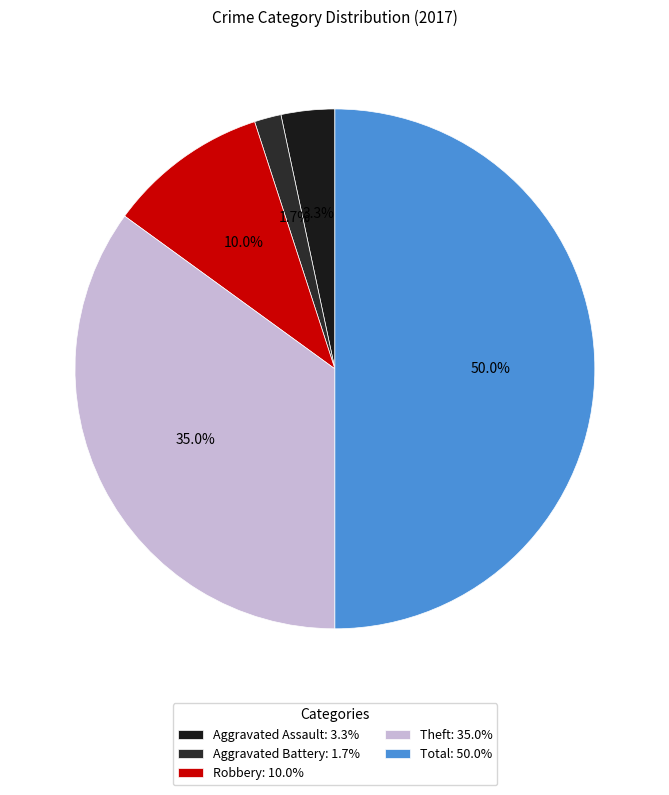

Is Aggravated Assault the majority of the pie?

No